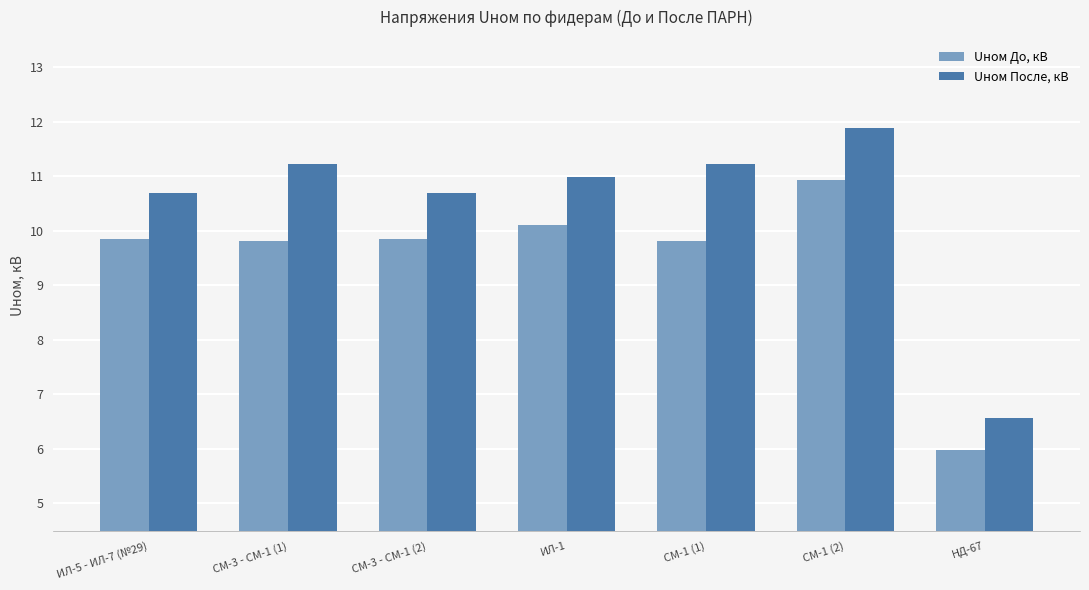

What is the minimum value for Uном После, кВ?

6.6